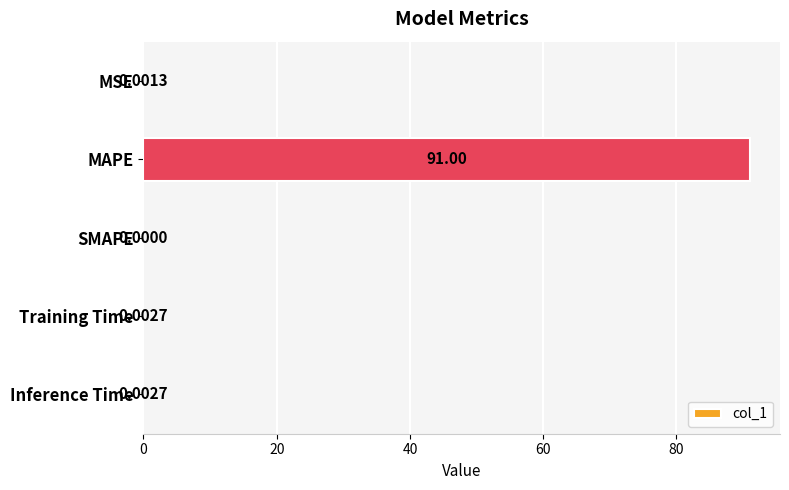

Between MAPE and MSE, which is larger?

MAPE